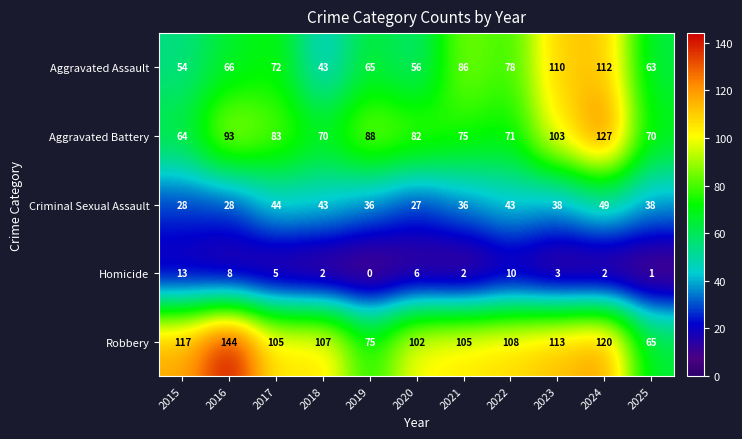

At which category is the sum across all series the highest?

2024